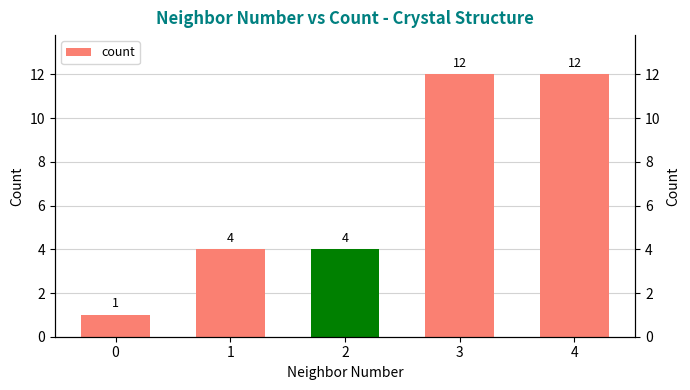

Rank the categories by value from lowest to highest.

0, 1, 2, 3, 4